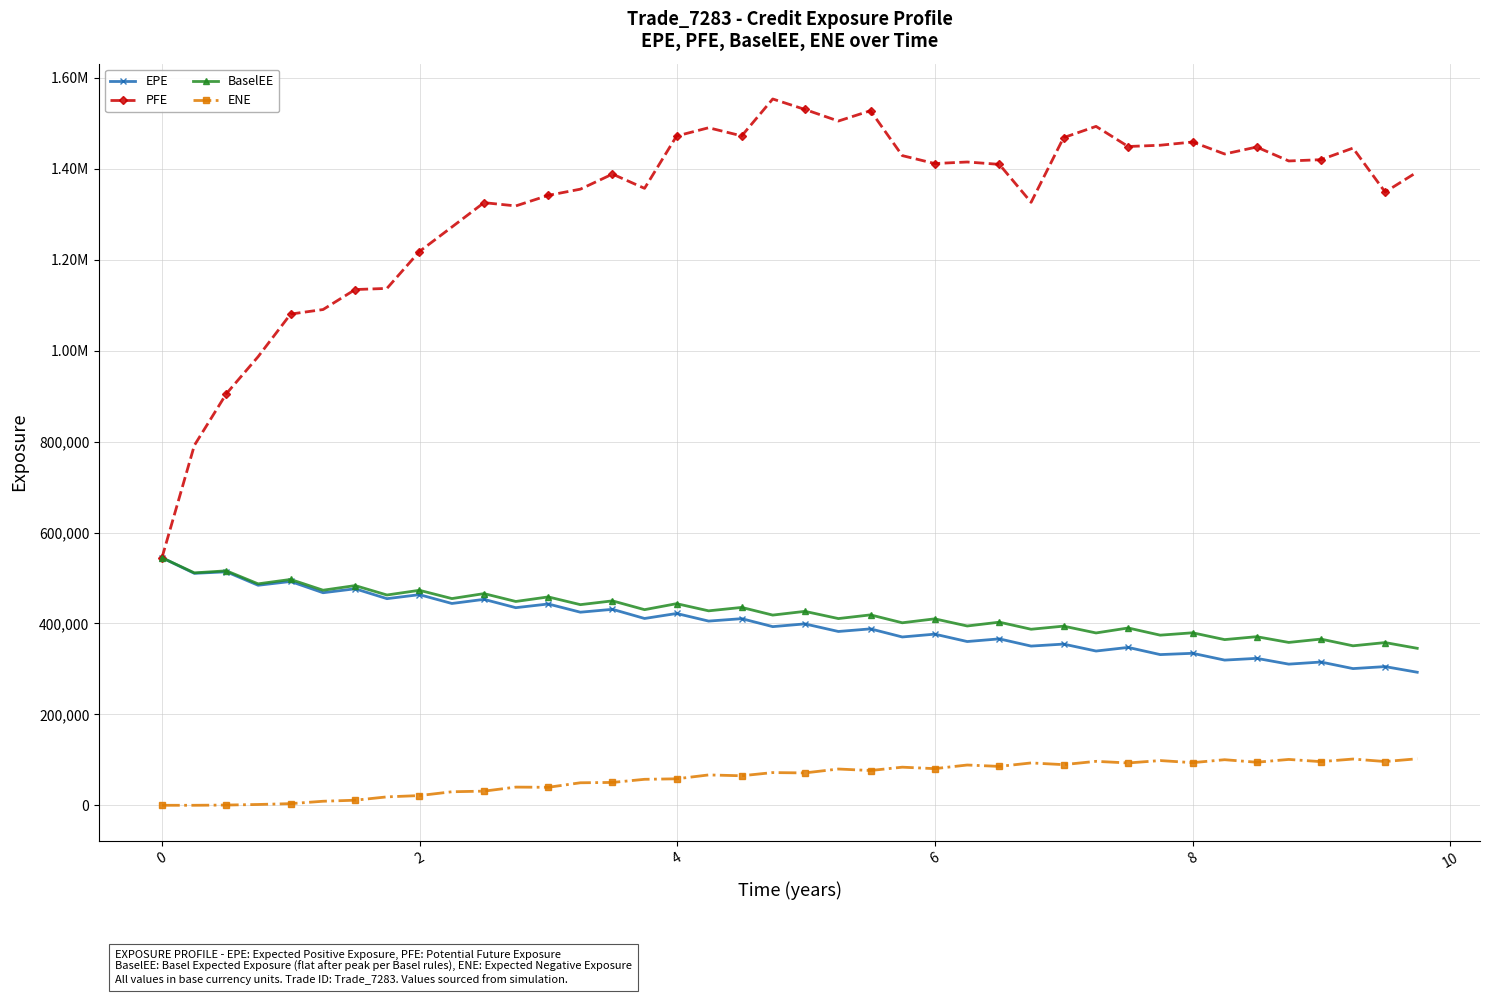

What are all the series names shown in the legend?

EPE, PFE, BaselEE, ENE